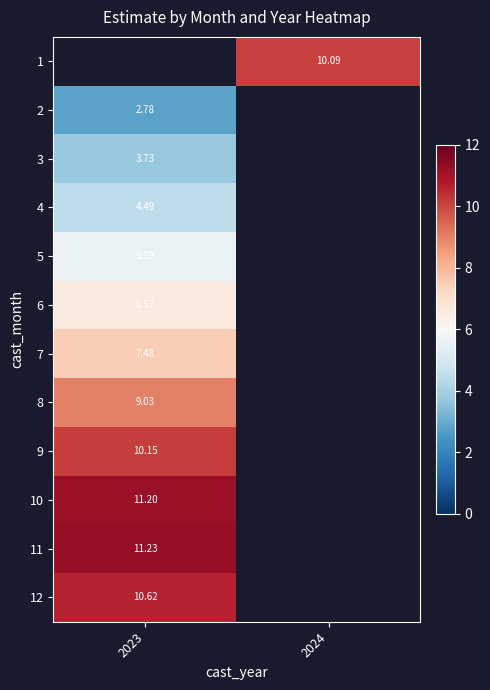

Between 2024 and 2023, which is larger?

2023